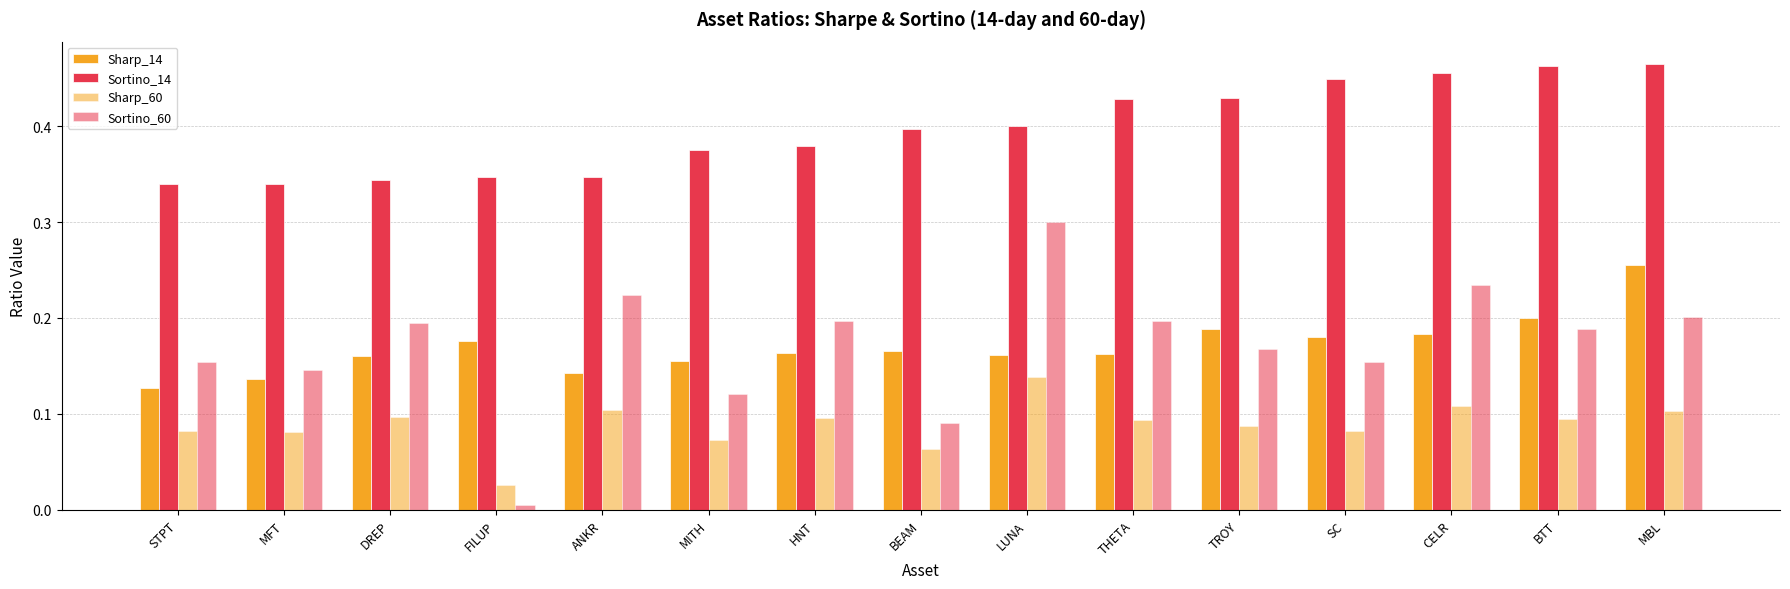

Which series has the widest spread of values?

Sortino_60